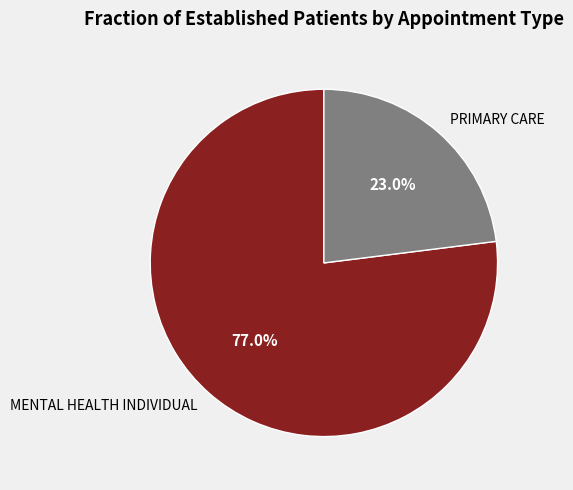

To the nearest percent, what is the combined percentage of MENTAL HEALTH INDIVIDUAL and PRIMARY CARE?

100%